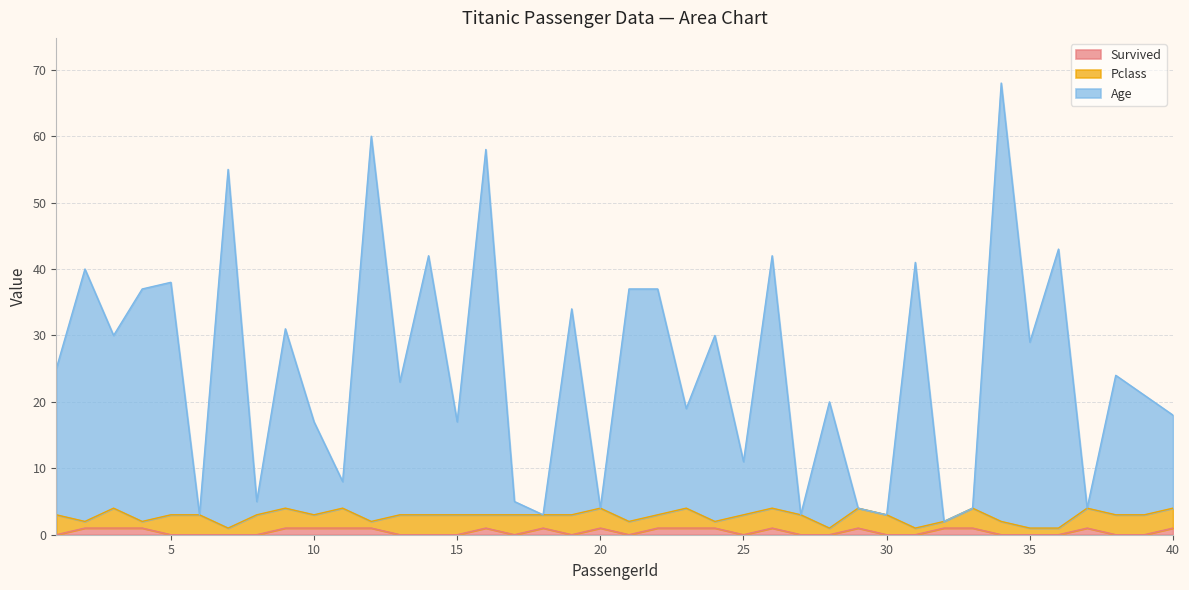

What is the total value across all series at 25?

11